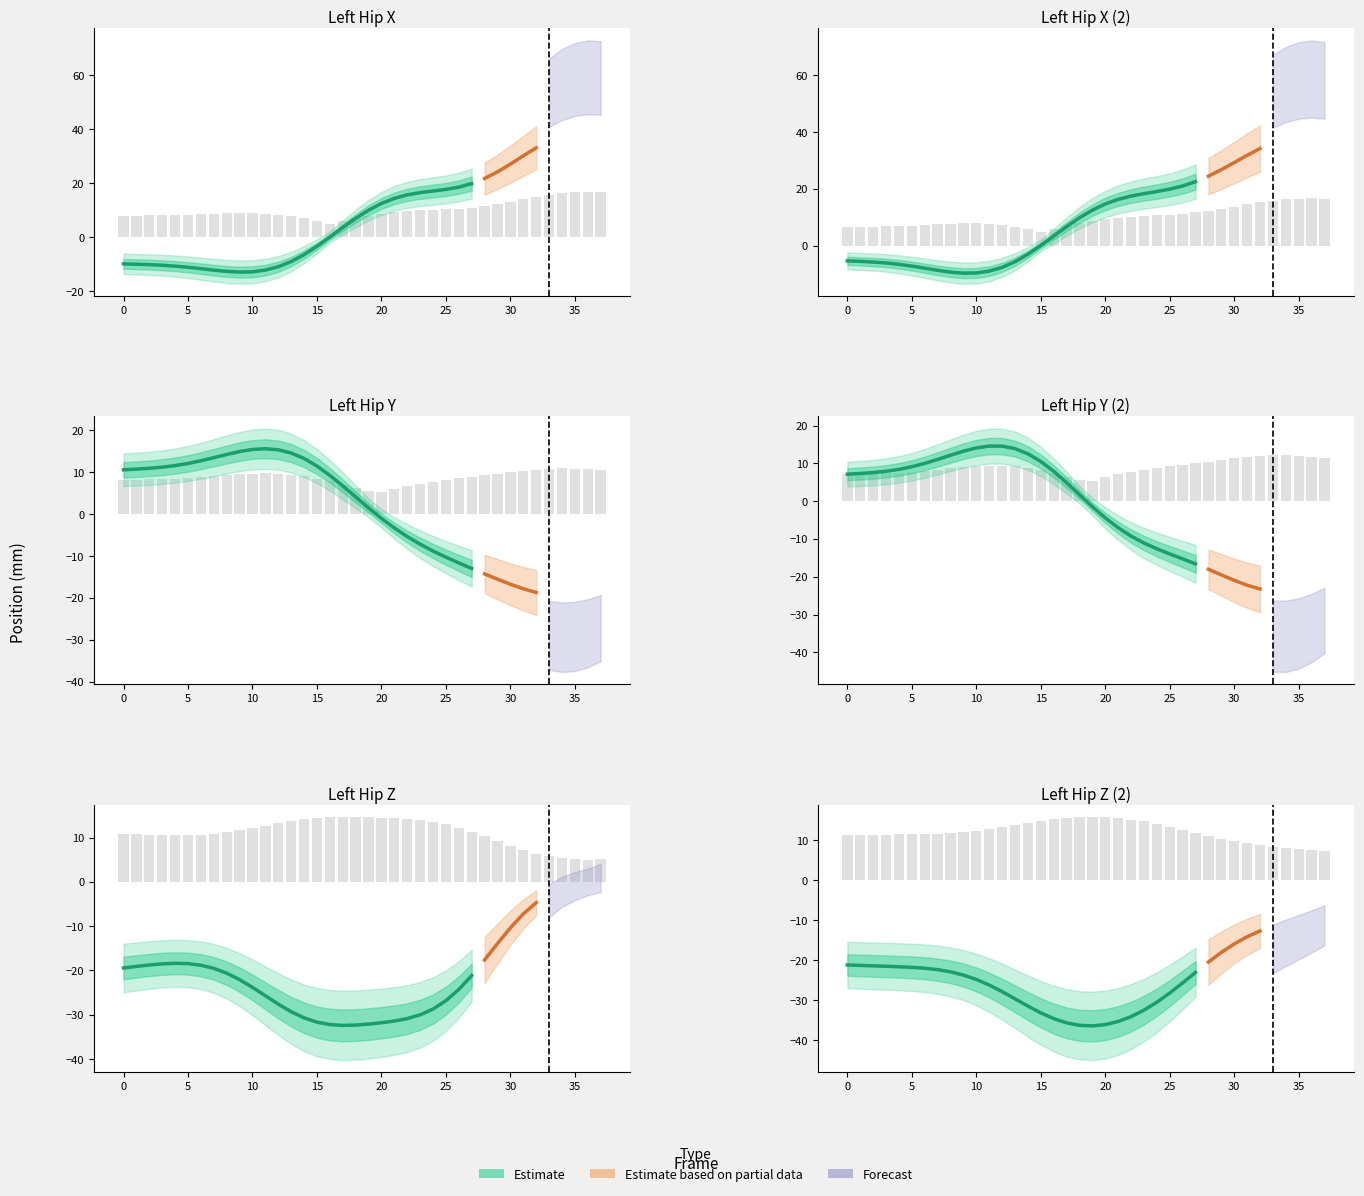

Reading right to left, list all the values displayed in this chart.

X: 39.3	39.5	39.0	37.7	35.7	33.1	30.2	27.1	24.2	21.8	19.9	18.6	17.7	17.1	16.5	15.7	14.4	12.5	10.0	7.0	3.6	0.0	-3.4	-6.5	-9.0	-11.0	-12.2	-12.8	-12.9	-12.7	-12.2	-11.7	-11.1	-10.7	-10.4	-10.2	-10.0	-9.9
Y: -18.1	-18.9	-19.4	-19.6	-19.3	-18.7	-17.8	-16.7	-15.5	-14.3	-13.0	-11.7	-10.3	-8.8	-7.2	-5.4	-3.3	-1.0	1.5	4.1	6.7	9.2	11.4	13.3	14.6	15.3	15.6	15.4	14.9	14.2	13.4	12.7	12.1	11.6	11.2	10.9	10.7	10.6
Z: 0.6	-0.0	-0.6	-1.5	-2.8	-4.7	-7.2	-10.4	-13.9	-17.6	-21.2	-24.3	-26.8	-28.7	-30.0	-30.9	-31.4	-31.8	-32.1	-32.3	-32.4	-32.2	-31.7	-30.7	-29.3	-27.6	-25.7	-23.8	-22.1	-20.6	-19.5	-18.8	-18.5	-18.4	-18.5	-18.8	-19.1	-19.4
X2: 38.8	39.1	38.7	37.8	36.2	34.2	31.8	29.3	26.8	24.5	22.5	21.0	19.9	19.1	18.3	17.5	16.3	14.7	12.5	9.9	6.8	3.4	0.1	-3.0	-5.6	-7.6	-8.9	-9.5	-9.6	-9.2	-8.6	-7.8	-7.1	-6.5	-6.0	-5.7	-5.5	-5.3
Y2: -21.0	-22.4	-23.3	-23.8	-23.8	-23.2	-22.2	-20.9	-19.5	-18.0	-16.6	-15.3	-14.0	-12.6	-11.1	-9.2	-7.0	-4.4	-1.5	1.7	4.9	7.9	10.5	12.5	13.9	14.5	14.6	14.1	13.2	12.1	11.0	10.0	9.1	8.4	7.9	7.6	7.3	7.1
Z2: -7.5	-8.5	-9.5	-10.4	-11.5	-12.7	-14.1	-15.9	-18.0	-20.5	-23.0	-25.7	-28.2	-30.5	-32.5	-34.1	-35.3	-36.1	-36.4	-36.3	-35.7	-34.6	-33.2	-31.5	-29.6	-27.8	-26.2	-24.8	-23.7	-22.9	-22.3	-22.0	-21.8	-21.6	-21.5	-21.4	-21.3	-21.2